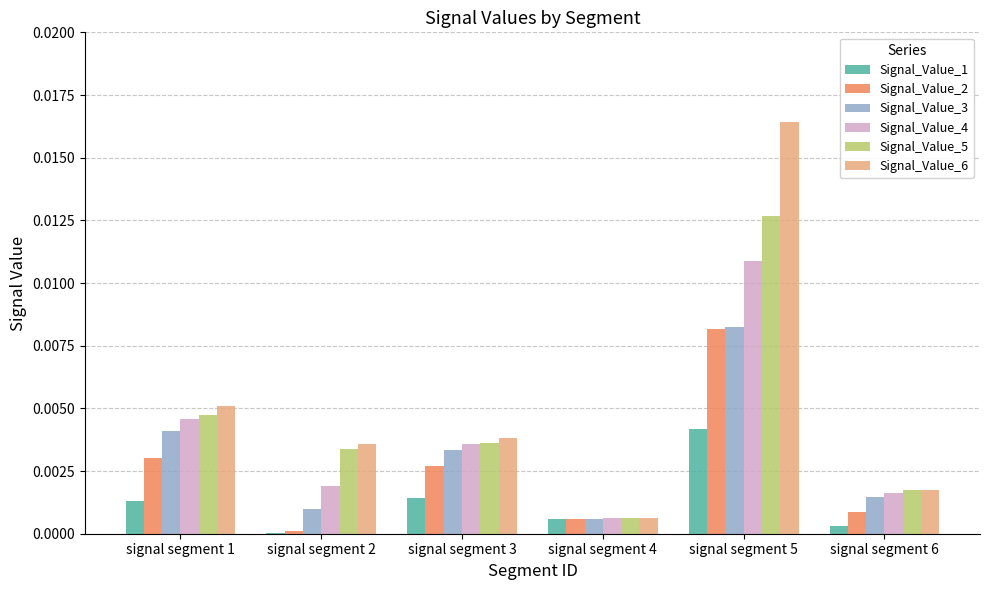

What are all the series names shown in the legend?

Signal_Value_1, Signal_Value_2, Signal_Value_3, Signal_Value_4, Signal_Value_5, Signal_Value_6